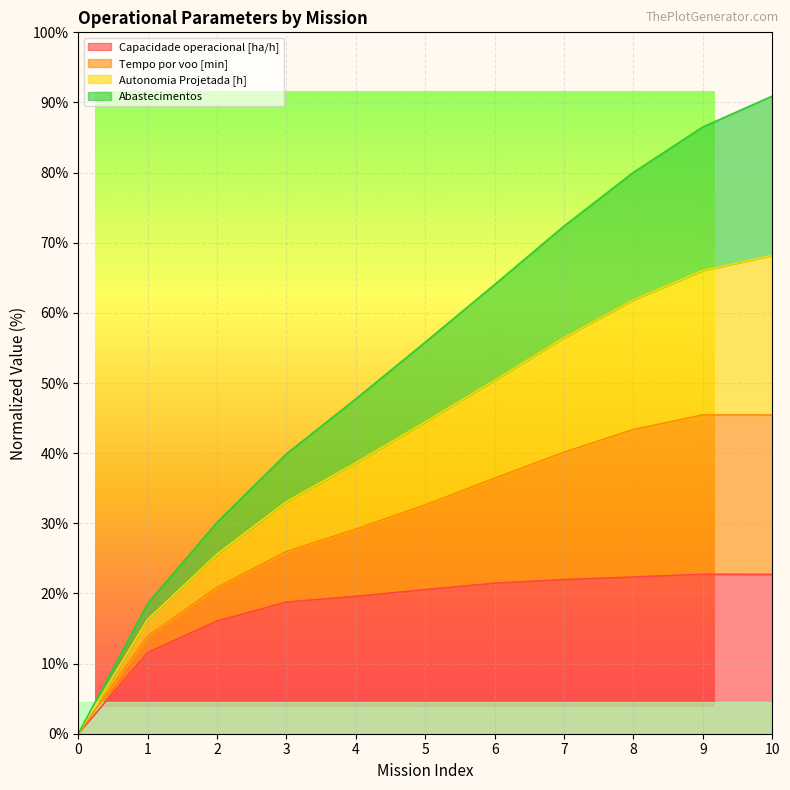

Is it true that Autonomia Projetada [h] equals 66.5 at 4?

False